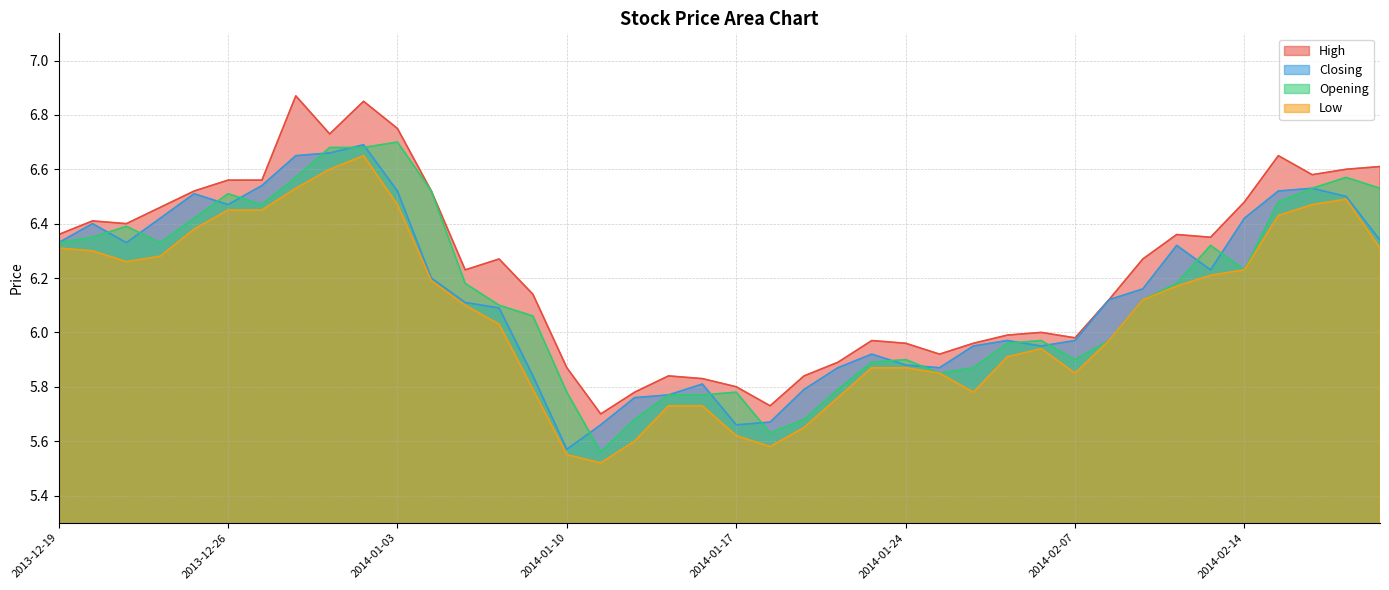

Reading right to left, list all the values displayed in this chart.

High: 6.6	6.6	6.6	6.7	6.5	6.3	6.4	6.3	6.1	6.0	6.0	6.0	6.0	5.9	6.0	6.0	5.9	5.8	5.7	5.8	5.8	5.8	5.8	5.7	5.9	6.1	6.3	6.2	6.5	6.8	6.8	6.7	6.9	6.6	6.6	6.5	6.5	6.4	6.4	6.4
Closing: 6.3	6.5	6.5	6.5	6.4	6.2	6.3	6.2	6.1	6.0	6.0	6.0	6.0	5.9	5.9	5.9	5.9	5.8	5.7	5.7	5.8	5.8	5.8	5.7	5.6	5.8	6.1	6.1	6.2	6.5	6.7	6.7	6.7	6.5	6.5	6.5	6.4	6.3	6.4	6.3
Opening: 6.5	6.6	6.5	6.5	6.2	6.3	6.2	6.1	6.0	5.9	6.0	6.0	5.9	5.8	5.9	5.9	5.8	5.7	5.6	5.8	5.8	5.8	5.7	5.6	5.8	6.1	6.1	6.2	6.5	6.7	6.7	6.7	6.6	6.5	6.5	6.4	6.3	6.4	6.3	6.3
Low: 6.3	6.5	6.5	6.4	6.2	6.2	6.2	6.1	6.0	5.8	5.9	5.9	5.8	5.8	5.9	5.9	5.8	5.7	5.6	5.6	5.7	5.7	5.6	5.5	5.5	5.8	6.0	6.1	6.2	6.5	6.7	6.6	6.5	6.5	6.5	6.4	6.3	6.3	6.3	6.3